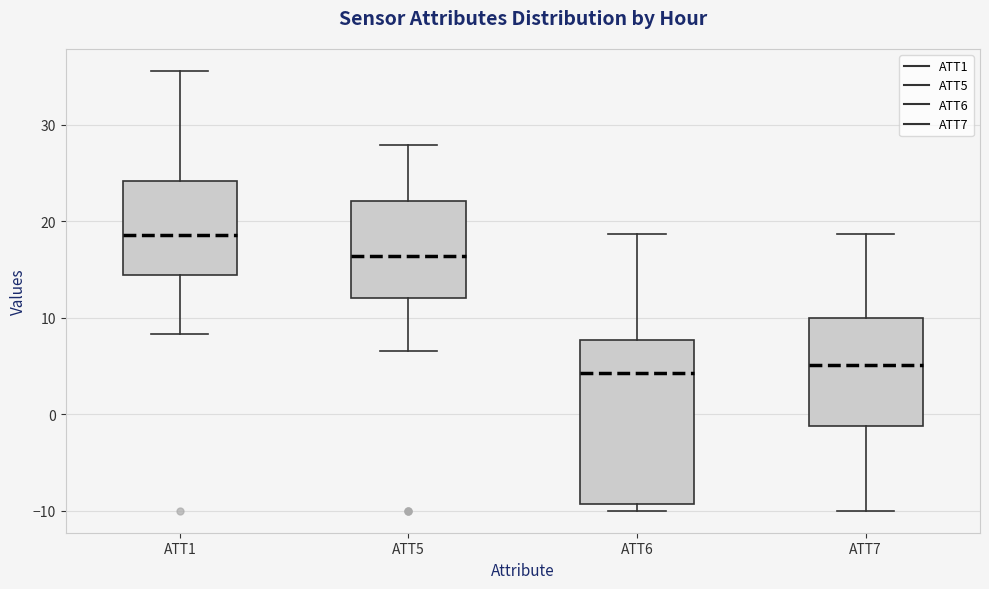

Reading left to right, read every box against the y-axis: the position of its median line, the range the box covers, and the ends of its whiskers. The values are not printed on the chart, so give them approximately, as read against the axis.

ATT1: median 19, box 14 to 24, whiskers 8 to 36
ATT5: median 16, box 12 to 22, whiskers 7 to 28
ATT6: median 4, box -9 to 8, whiskers -10 to 19
ATT7: median 5, box -1 to 10, whiskers -10 to 19